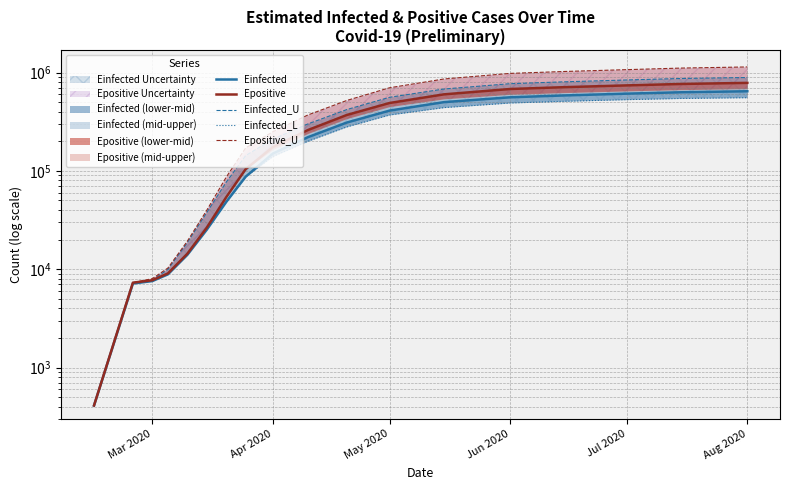

After their last crossing, which series has the higher values: Einfected_U or Epositive?

Einfected_U